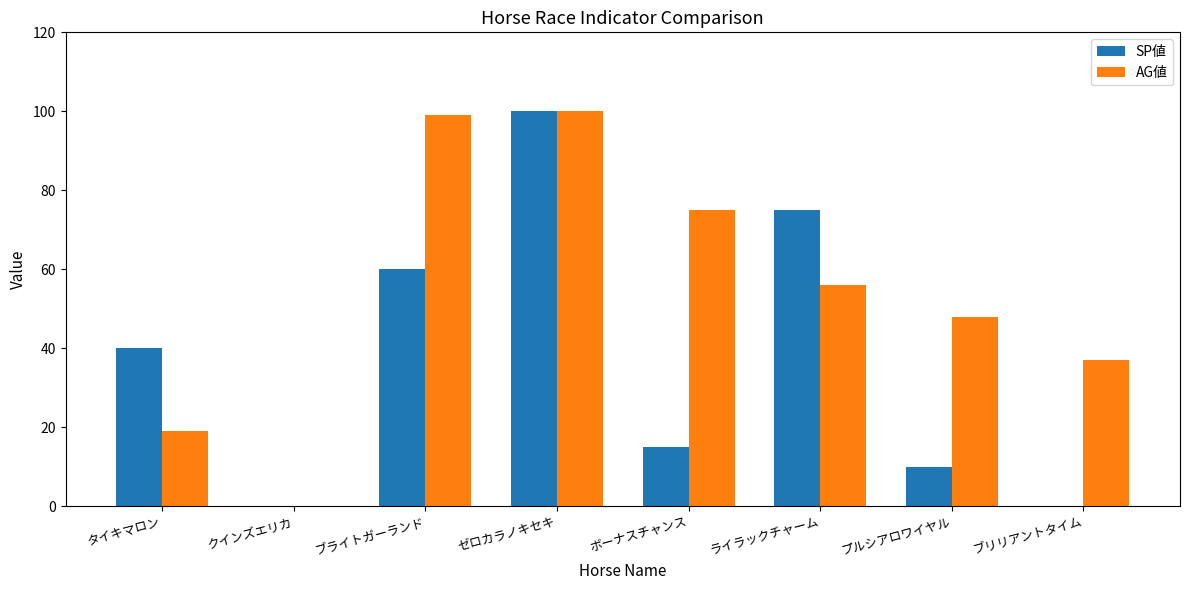

What is the highest value of the AG値 series?

100